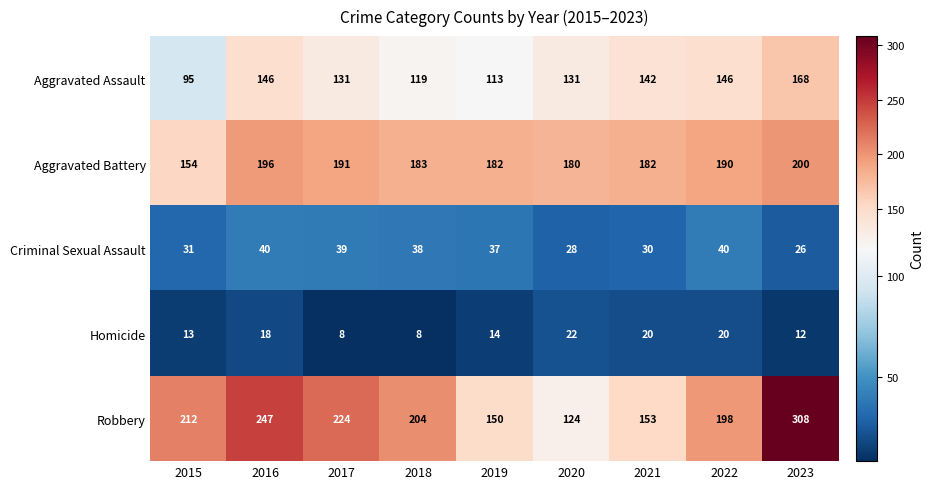

Where does the Homicide series first go above 14?

2016